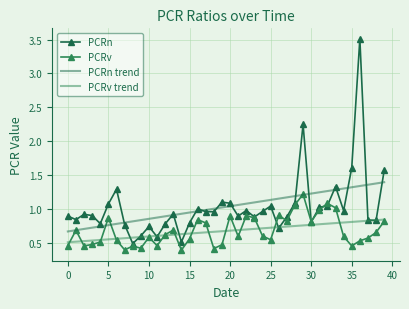

True or false: PCRn has more than 2 points higher than both neighbors.

True